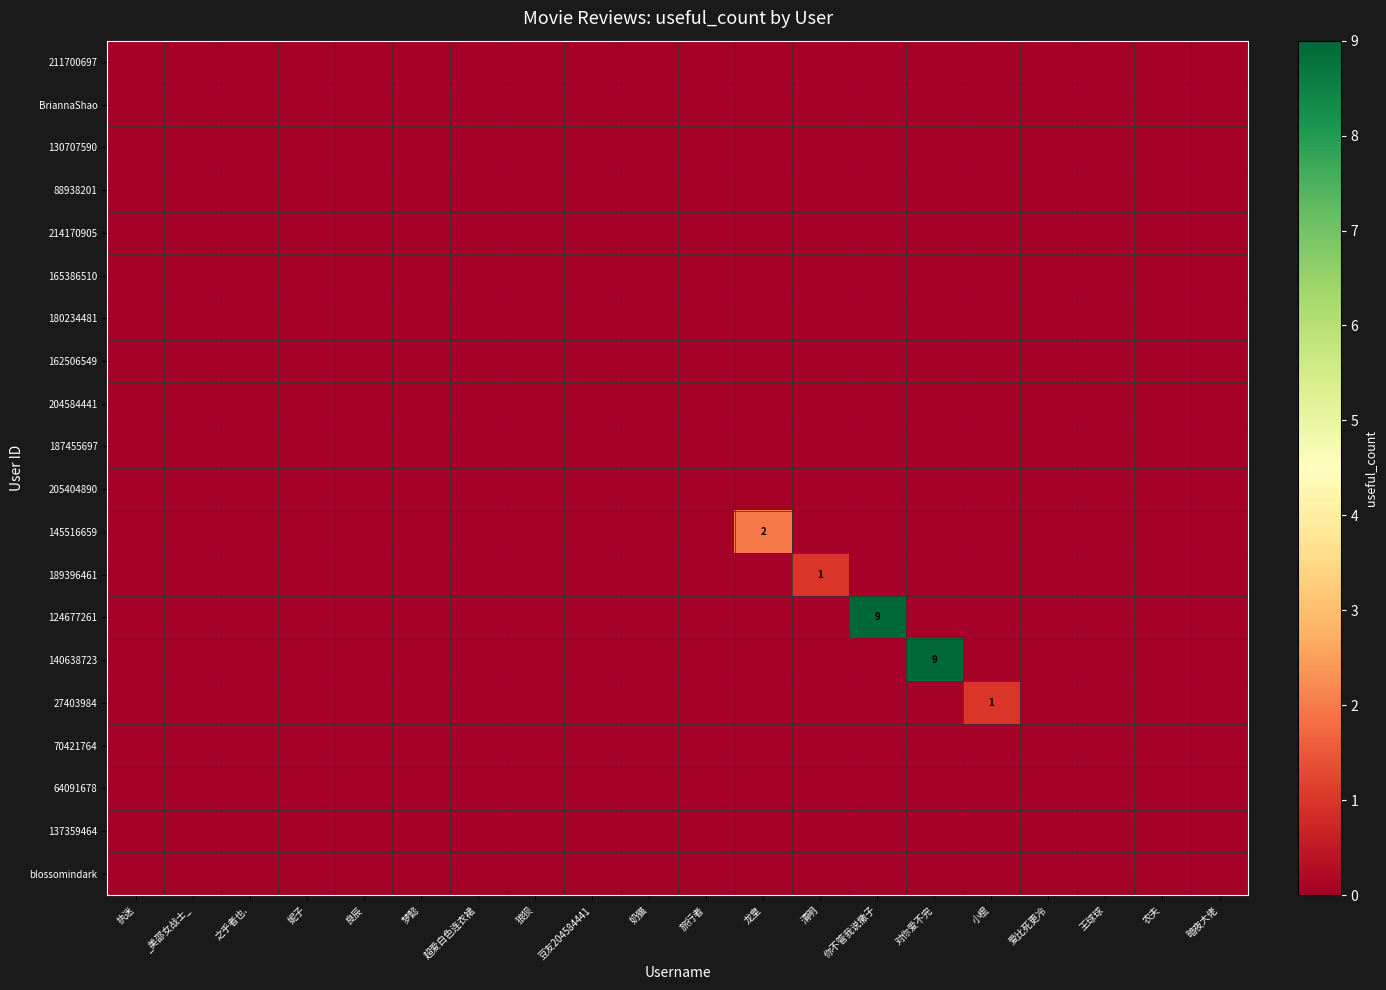

List the series in order of their peak value, highest first.

124677261, 140638723, 145516659, 189396461, 27403984, 211700697, BriannaShao, 130707590, 88938201, 214170905, 165386510, 180234481, 162506549, 204584441, 187455697, 205404890, 70421764, 64091678, 137359464, blossomindark